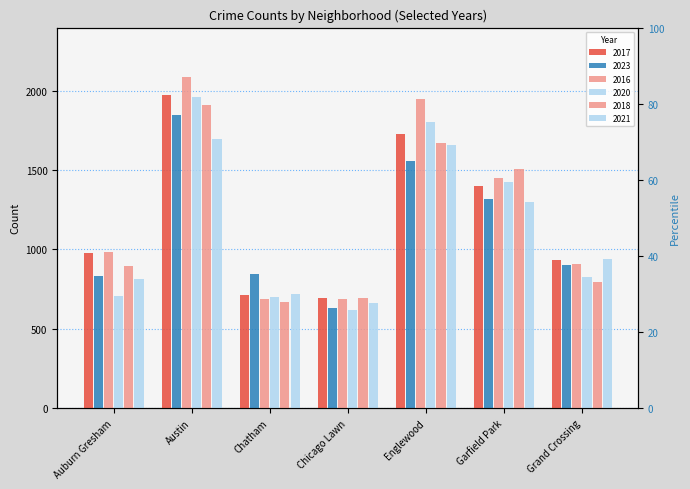

Where is 2016 nearest to the value 1386?

Garfield Park